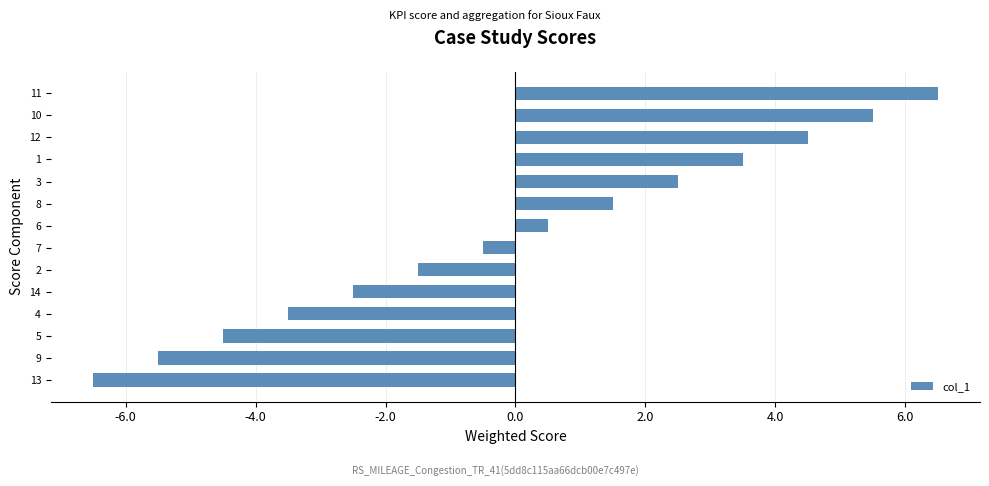

What is the difference between the second highest and minimum values?

12.0